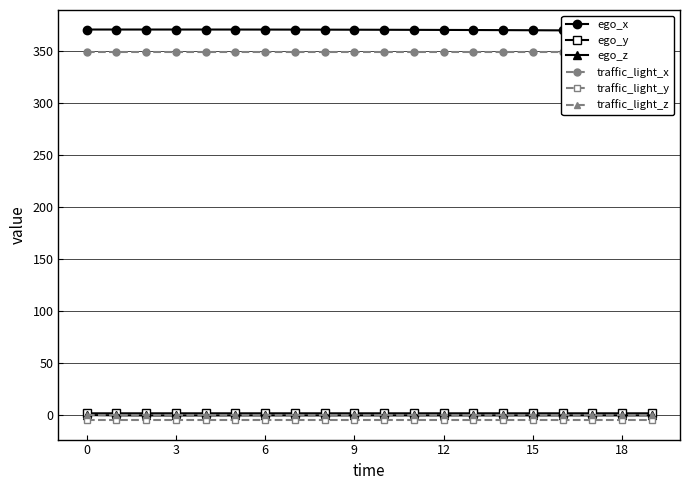

True or false: traffic_light_z and traffic_light_y intersect in this chart.

False